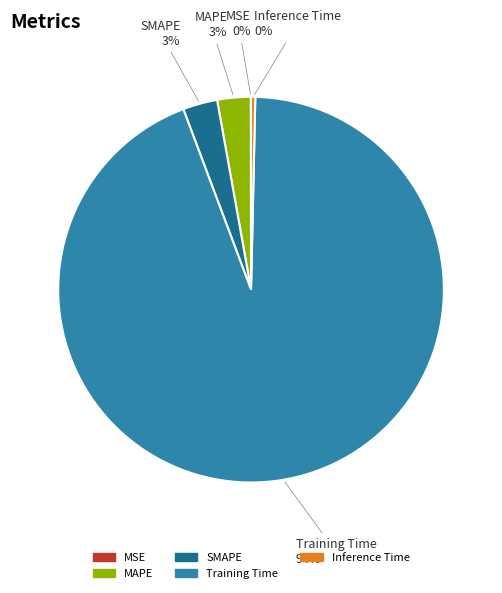

Is the sum of MAPE and Training Time greater than half?

Yes